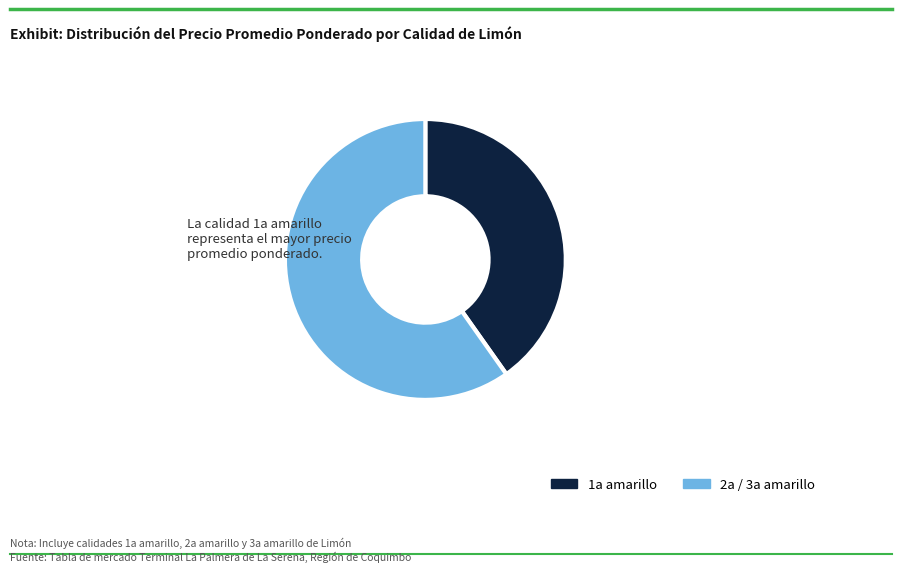

Is there any slice that represents more than half of the pie?

Yes